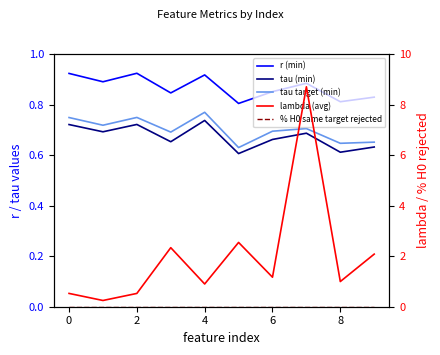

What is the average value of the tau (min) series?

0.7